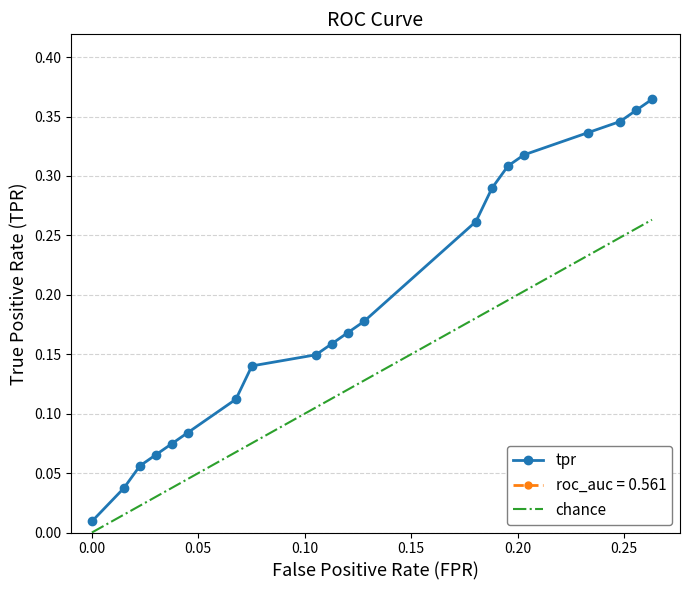

Does the chart have visible grid lines?

Yes